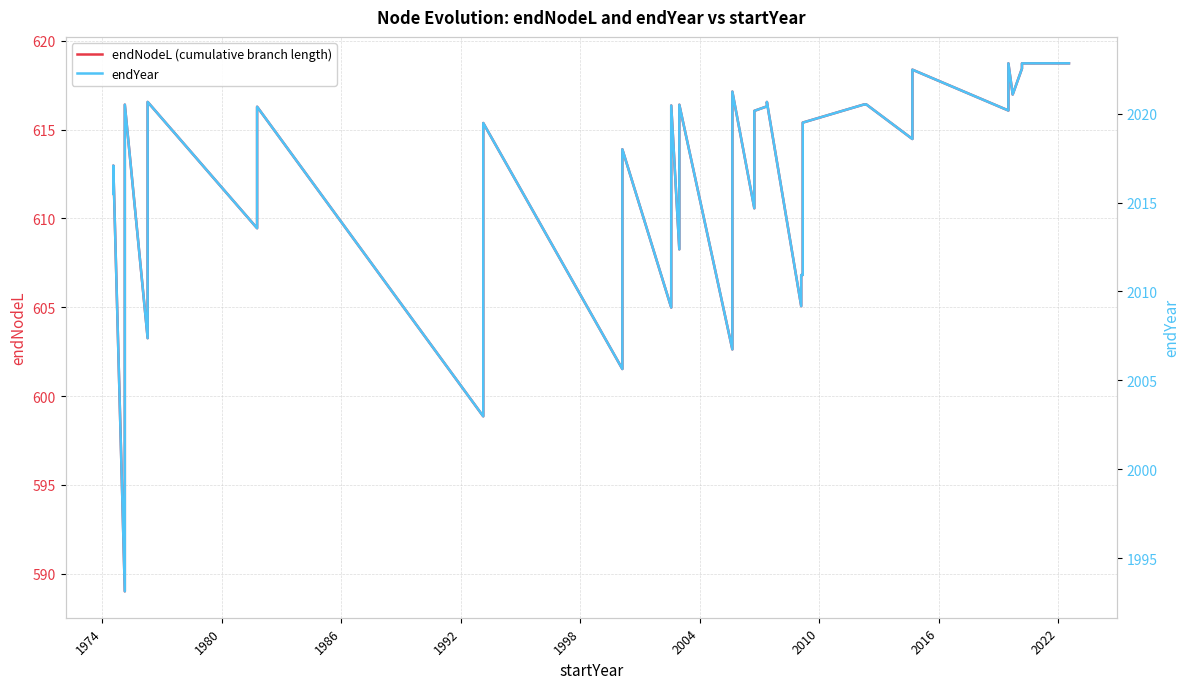

At how many categories does at least one series exceed 1057?

39